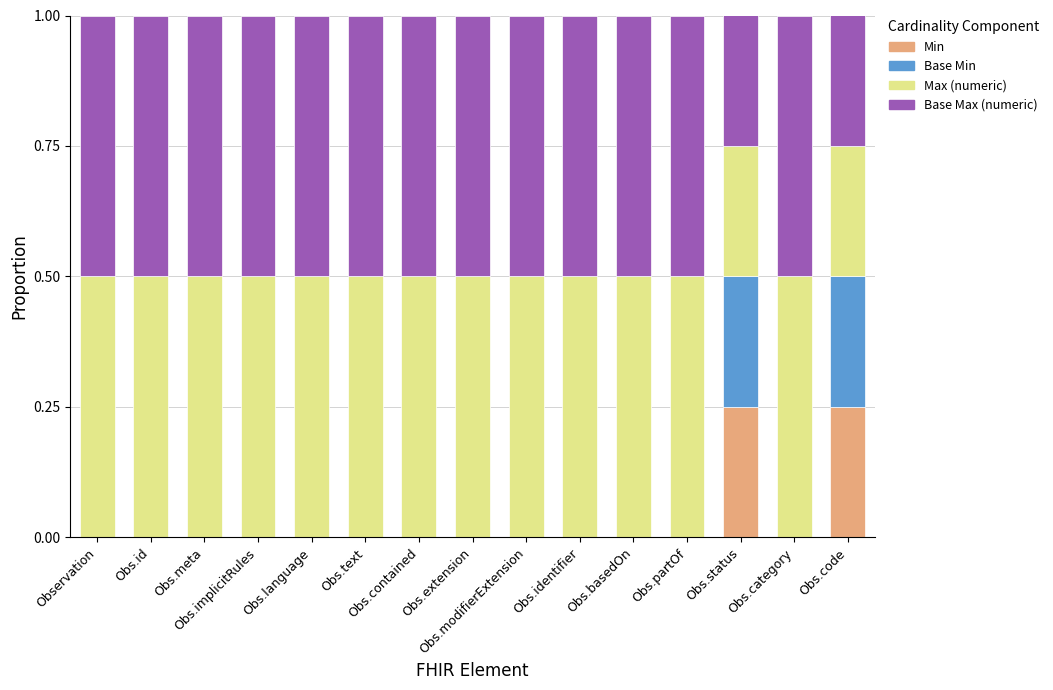

List the labels in order of Min value, smallest first.

Observation, Obs.id, Obs.meta, Obs.implicitRules, Obs.language, Obs.text, Obs.contained, Obs.extension, Obs.modifierExtension, Obs.identifier, Obs.basedOn, Obs.partOf, Obs.category, Obs.status, Obs.code